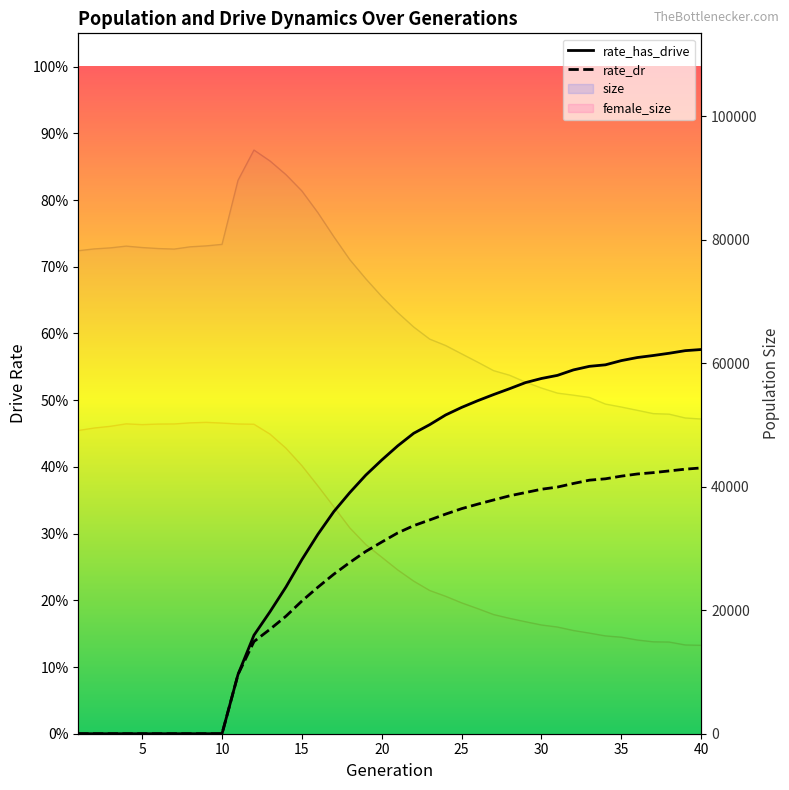

What is the sum of the size values at 31 and 15?

143081.0